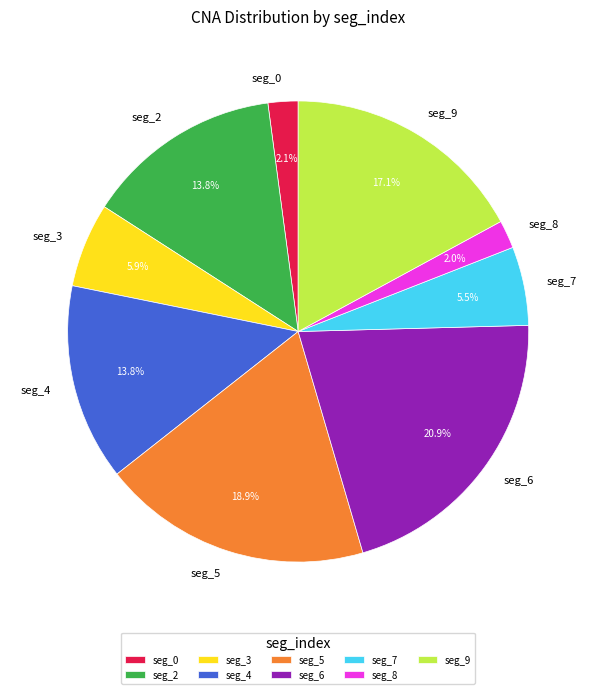

Which category has the biggest portion of the pie?

seg_6